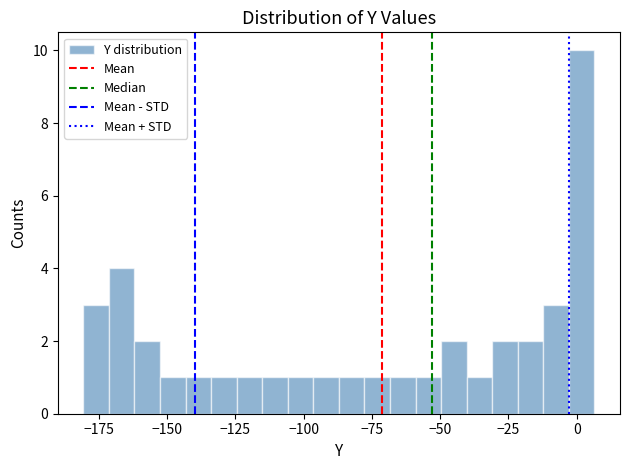

Around what value on the x-axis is the tallest bar? Give the approximate position of its centre, as read against the axis.

0